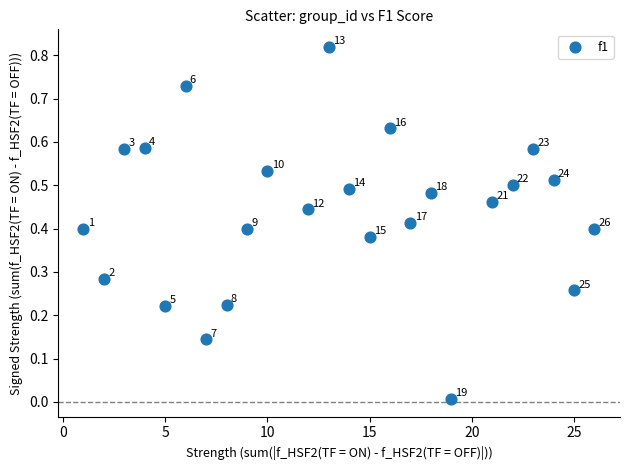

What is the range of X values (max minus min)?

25.0